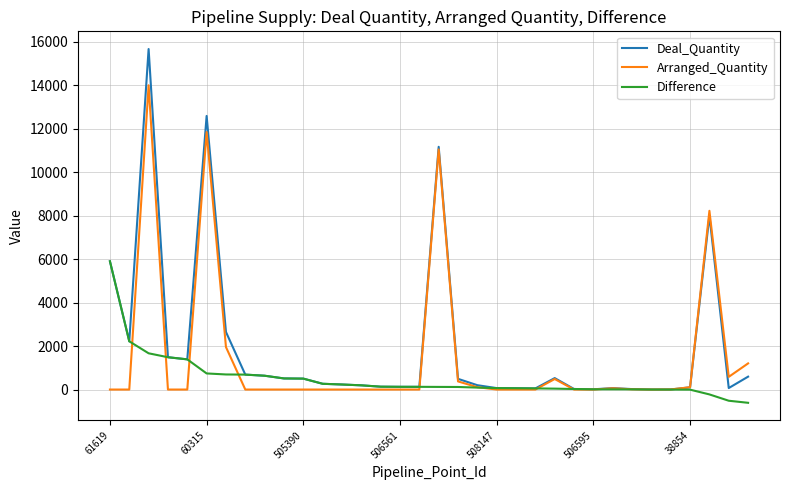

What is the sum of all Arranged_Quantity values?

50013